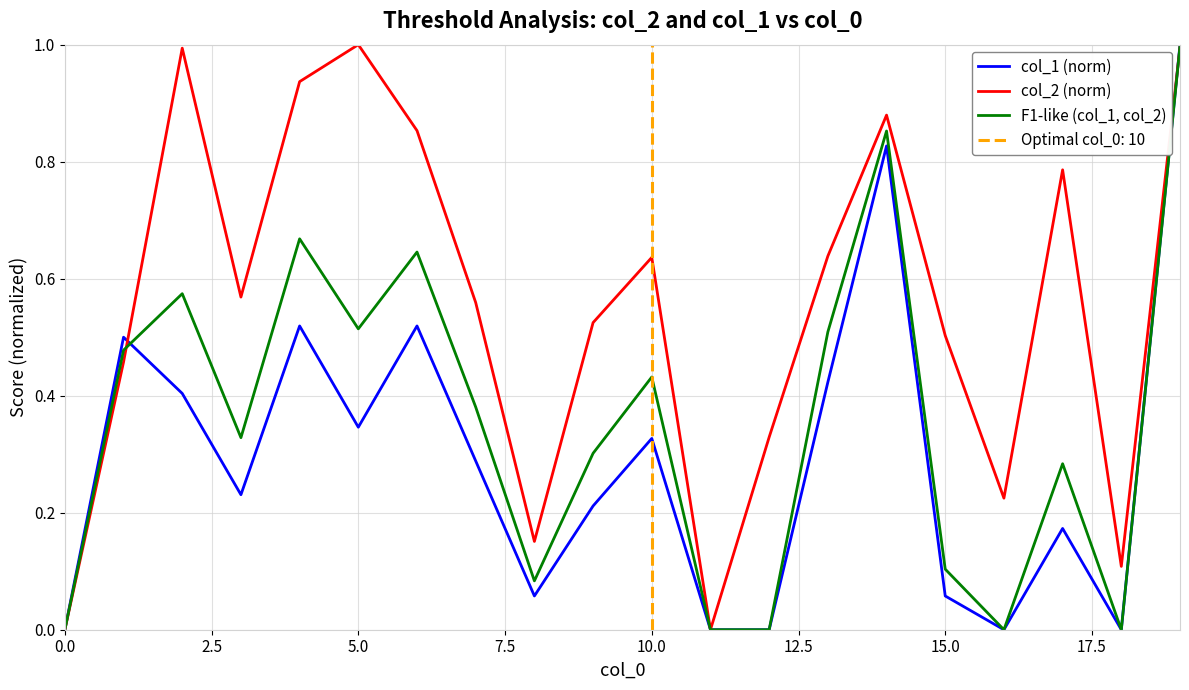

What are all the series names shown in the legend?

col_1 (norm), col_2 (norm), F1-like (col_1, col_2)